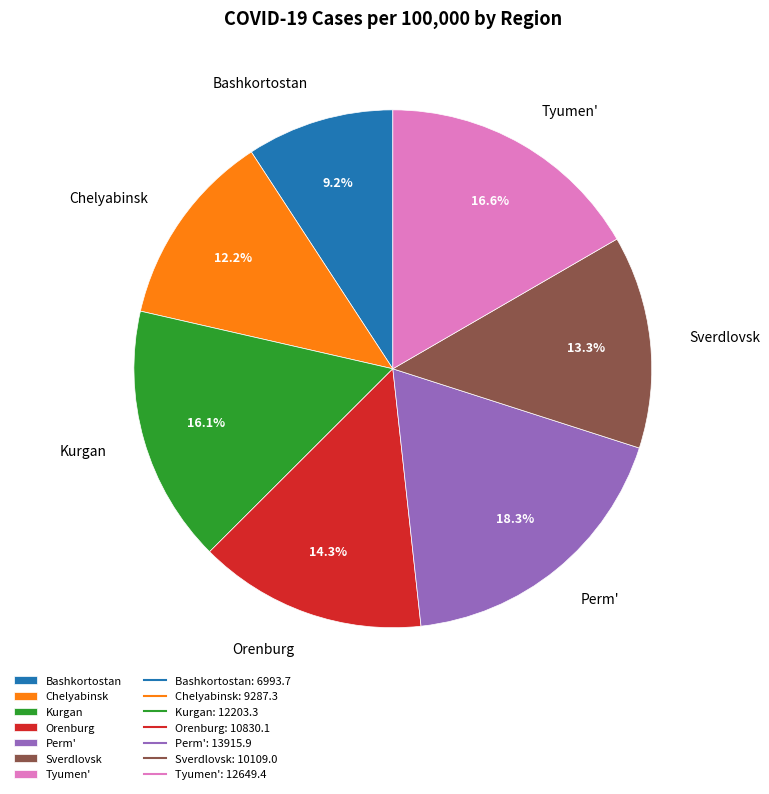

Is it true that Orenburg is 4% of the pie?

False